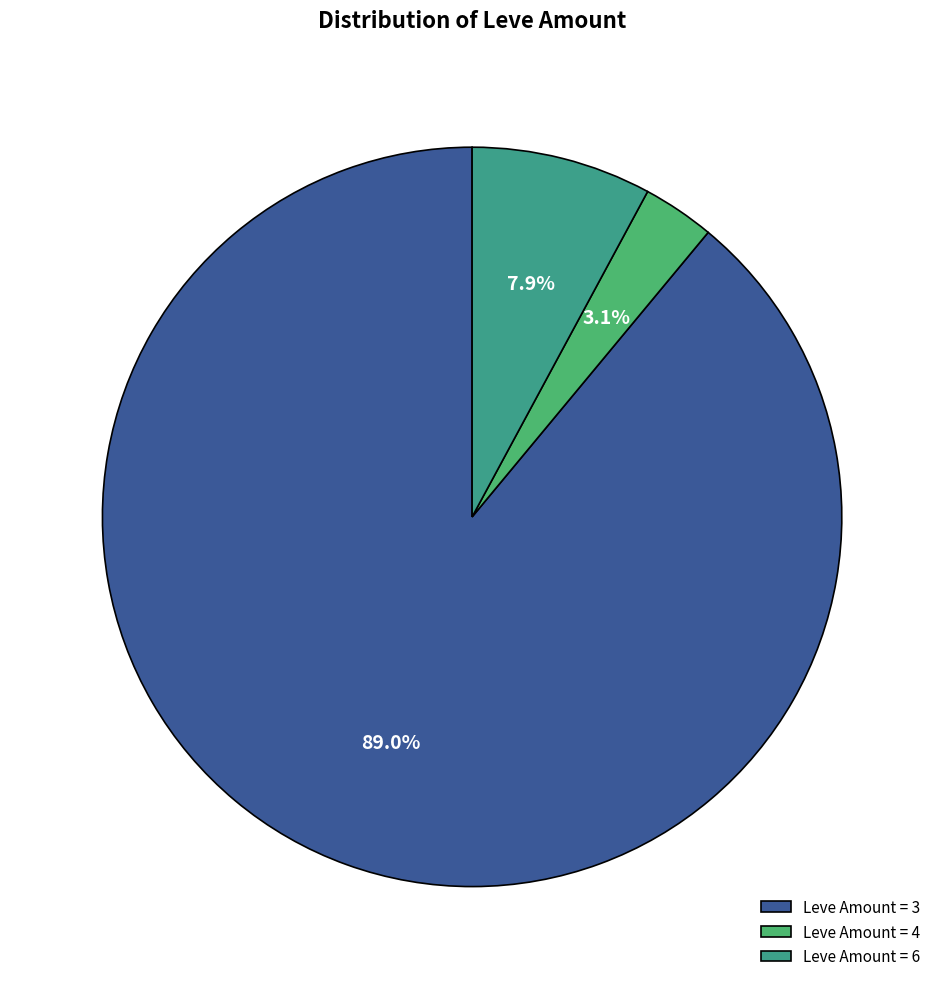

Which category has the smallest portion of the pie?

Leve Amount = 4